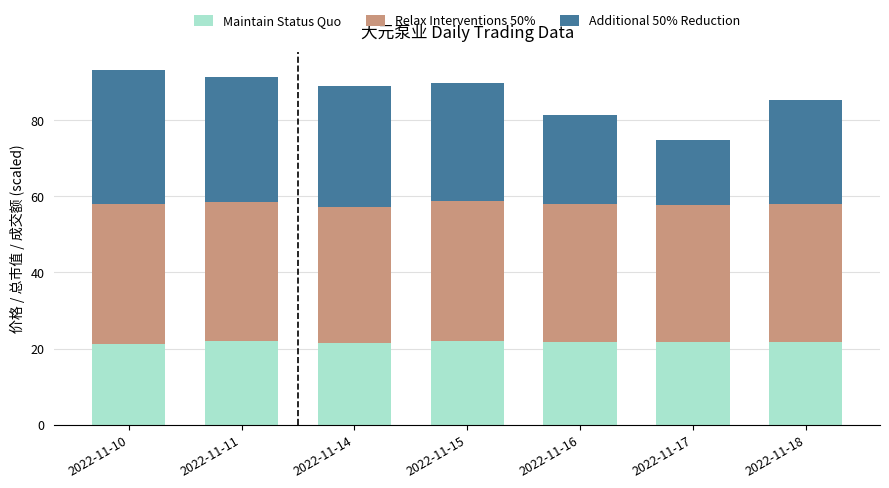

What is the sum of the Maintain Status Quo values at 2022-11-18 and 2022-11-11?

43.6